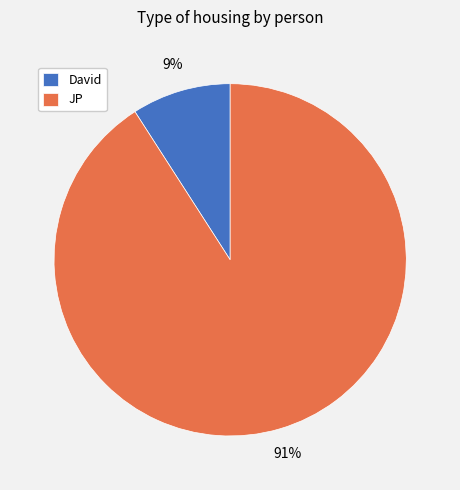

True or false: JP accounts for 91% of the total.

True